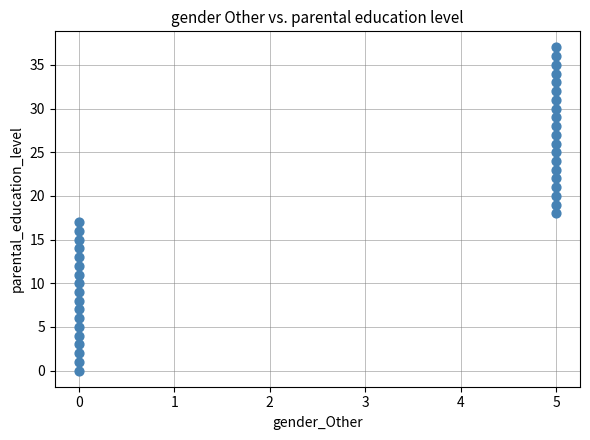

What is the range of X values (max minus min)?

5